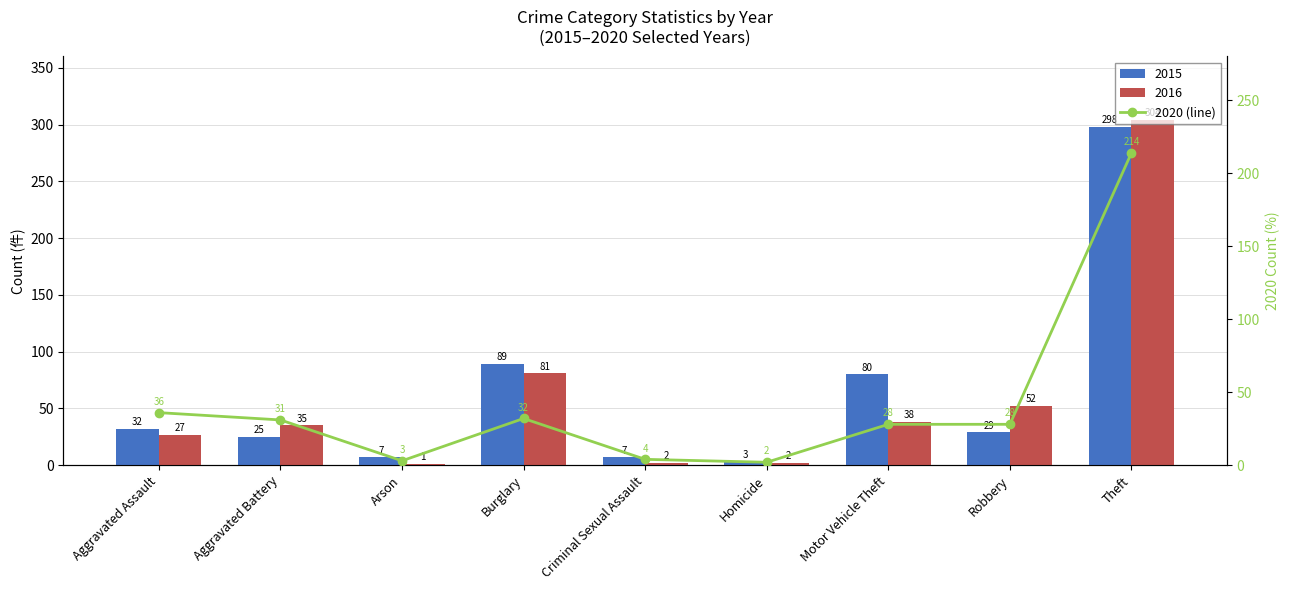

What is the ratio of the value at Aggravated Assault to the value at Theft?

0.2